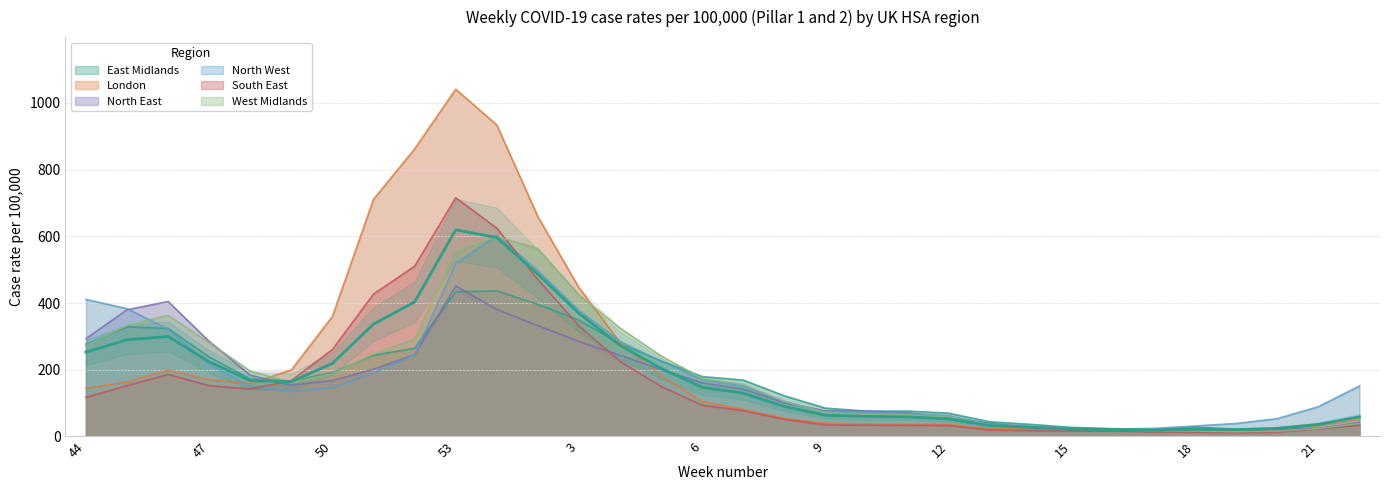

Reading left to right, list all the values displayed in this chart.

East Midlands: 276.0	328.7	323.7	238.2	172.3	166.4	191.3	243.6	264.2	433.7	436.2	396.0	348.7	277.7	226.4	179.5	169.0	121.9	85.0	76.0	76.1	69.9	44.0	36.4	27.2	23.5	21.3	28.1	21.7	21.1	24.9	35.0
London: 144.9	163.2	199.3	170.2	159.0	199.4	359.9	711.0	861.6	1040.7	933.5	658.7	445.8	281.8	182.1	105.0	81.4	54.6	40.1	37.5	36.8	36.5	23.3	23.8	22.8	22.9	17.9	19.2	19.0	22.9	32.3	51.5
North East: 293.3	379.7	404.6	284.9	183.6	154.4	167.4	201.7	245.6	451.3	380.8	332.3	284.8	243.6	200.5	160.8	141.8	101.5	76.8	76.4	71.3	55.8	39.5	28.2	20.6	20.6	19.5	21.6	18.5	19.7	23.9	42.7
North West: 410.7	383.1	321.5	216.0	150.7	135.6	147.3	190.5	245.4	517.8	603.0	497.4	377.4	285.2	225.4	170.5	152.0	105.2	73.7	73.6	69.1	62.5	36.7	31.1	24.2	22.4	24.2	31.5	39.0	53.6	89.3	151.4
South East: 117.5	152.3	186.0	152.4	142.3	167.5	260.9	426.7	510.0	715.4	624.6	470.5	331.6	225.4	150.0	93.9	77.7	51.5	34.7	33.9	33.4	32.9	19.4	17.9	16.1	16.1	13.8	12.7	11.3	13.0	22.9	34.3
West Midlands: 272.2	332.7	362.9	281.2	196.0	162.3	187.7	246.8	291.4	555.6	599.2	563.1	425.1	324.9	241.5	173.9	156.1	105.0	71.7	65.0	65.2	58.5	34.6	26.0	22.3	20.2	17.4	16.5	14.4	16.3	23.8	38.6